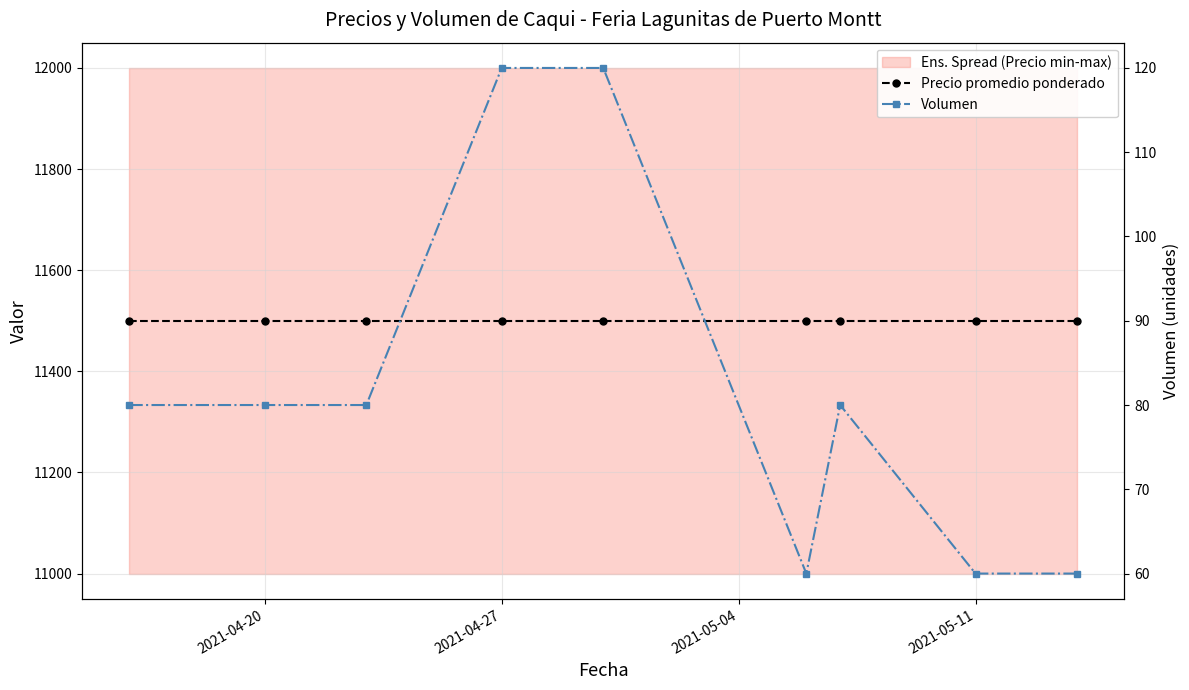

True or false: Volumen and Precio promedio ponderado cross at least once.

False